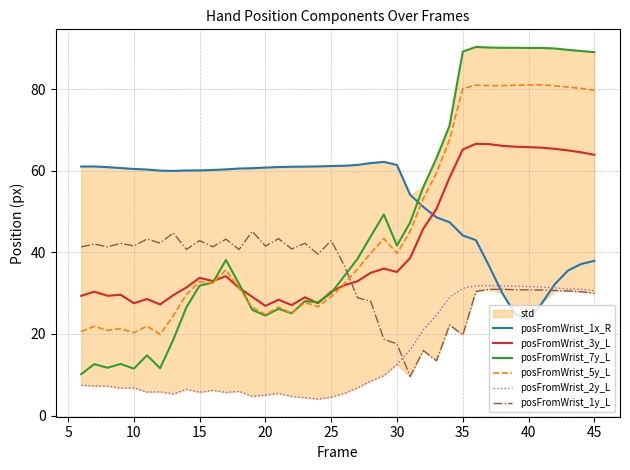

Reading left to right, transcribe all the data shown in this chart.

posFromWrist_1x_R: 61.1	61.1	60.9	60.7	60.5	60.3	60.0	60.0	60.1	60.1	60.2	60.4	60.6	60.6	60.8	60.9	61.0	61.0	61.1	61.2	61.2	61.5	61.9	62.2	61.4	54.1	51.2	48.6	47.4	44.2	43.0	36.7	30.0	24.8	23.5	27.5	32.2	35.6	37.2	37.9
posFromWrist_3y_L: 29.4	30.4	29.4	29.6	27.5	28.6	27.2	29.5	31.4	33.8	33.0	34.2	31.3	29.1	26.9	28.4	27.1	29.0	27.5	30.4	31.9	32.9	35.0	36.0	35.2	38.6	45.8	50.6	58.4	65.2	66.6	66.5	66.1	65.9	65.8	65.7	65.4	65.0	64.5	63.9
posFromWrist_7y_L: 10.1	12.6	11.7	12.7	11.5	14.8	11.6	18.6	26.6	31.9	32.6	38.1	32.3	25.9	24.5	26.2	25.1	28.1	27.8	30.0	34.2	38.4	43.9	49.3	41.7	47.4	56.0	63.1	71.1	89.2	90.4	90.2	90.2	90.2	90.1	90.1	90.0	89.7	89.4	89.1
posFromWrist_5y_L: 20.6	21.9	20.9	21.3	20.3	21.9	19.9	24.5	29.7	32.8	32.5	35.7	31.3	26.5	24.8	26.6	25.1	27.7	26.7	29.2	32.4	35.9	39.8	43.4	39.8	45.2	53.2	59.5	67.7	80.2	81.0	80.9	80.9	81.0	81.0	81.1	80.8	80.5	80.2	79.8
posFromWrist_2y_L: 7.5	7.3	7.2	6.7	6.8	5.8	5.8	5.3	6.4	5.7	6.2	5.7	6.0	4.7	5.0	5.4	4.7	4.4	4.0	4.5	5.4	6.8	8.5	9.8	12.5	16.1	21.0	24.6	29.0	31.2	31.8	31.9	31.8	31.7	31.6	31.5	31.3	31.1	30.9	30.6
posFromWrist_1y_L: 41.4	42.1	41.4	42.2	41.6	43.3	42.3	44.8	40.7	42.9	41.4	43.2	40.7	45.2	41.6	43.4	40.8	42.2	39.6	42.9	36.8	28.9	28.0	18.7	17.6	9.6	15.9	13.4	22.2	19.8	30.4	30.9	31.0	30.8	30.8	30.8	30.7	30.6	30.3	30.0